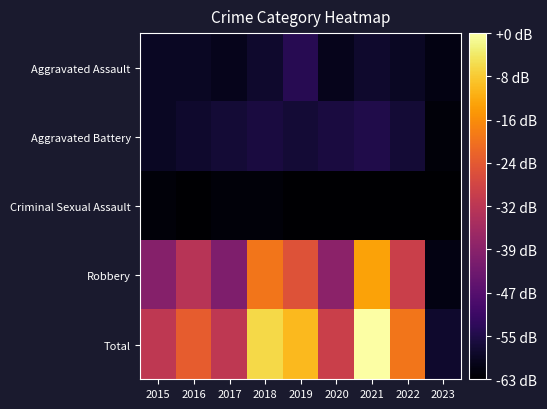

List the series in order of their peak value, lowest first.

Criminal Sexual Assault, Aggravated Battery, Aggravated Assault, Robbery, Total